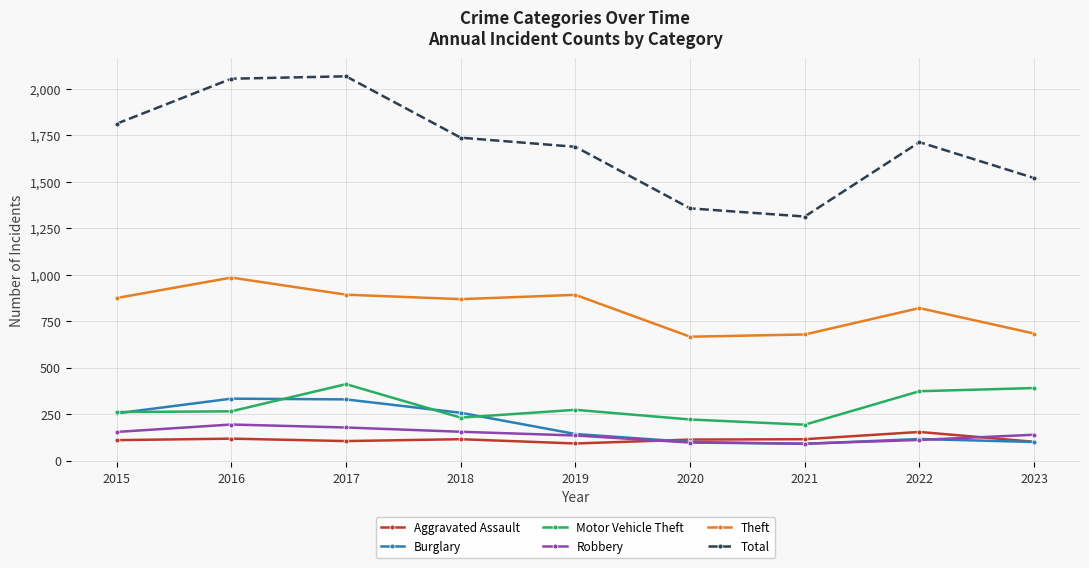

What is the value of the Theft point at the 4th from the left?

868